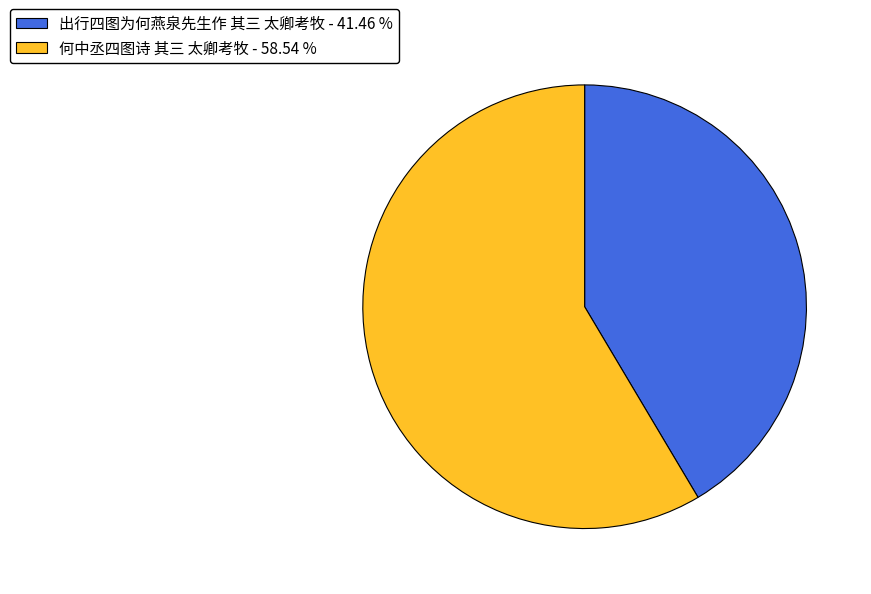

Is the sum of 出行四图为何燕泉先生作 其三 太卿考牧 - 41.46 % and 何中丞四图诗 其三 太卿考牧 - 58.54 % greater than half?

Yes